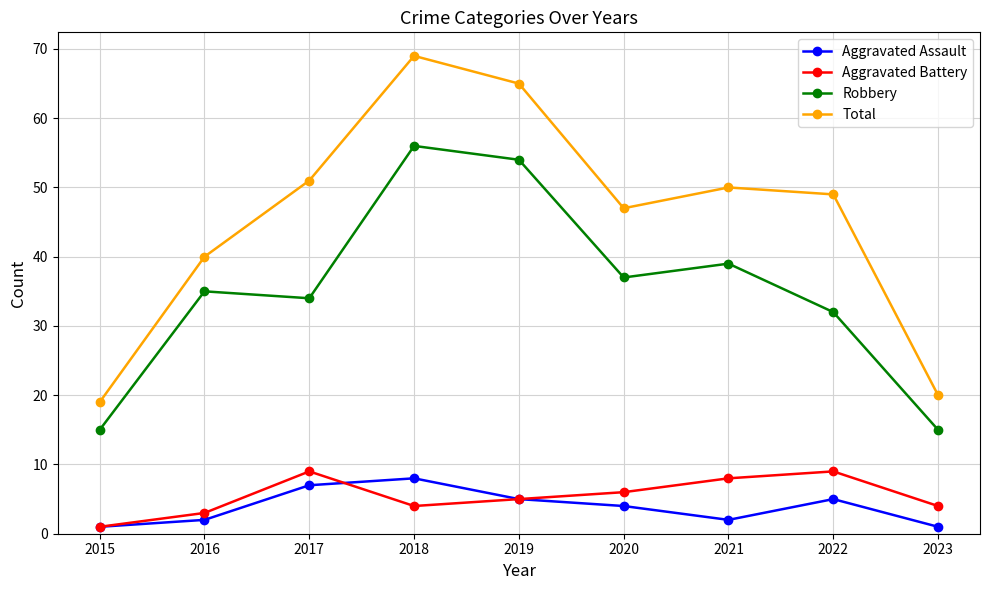

List the series in order of their peak value, highest first.

Total, Robbery, Aggravated Battery, Aggravated Assault